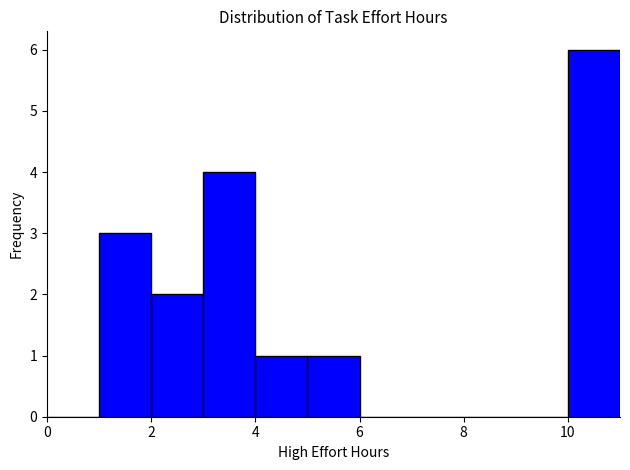

Reading left to right, transcribe this chart: for each bar, give the range it covers on the x-axis and its height. The values are not printed on the chart, so give them approximately, as read against the axis.

0 to 1: 0
1 to 2: 3
2 to 3: 2
3 to 4: 4
4 to 5: 1
5 to 6: 1
6 to 7: 0
7 to 8: 0
8 to 9: 0
9 to 10: 0
10 to 11: 6